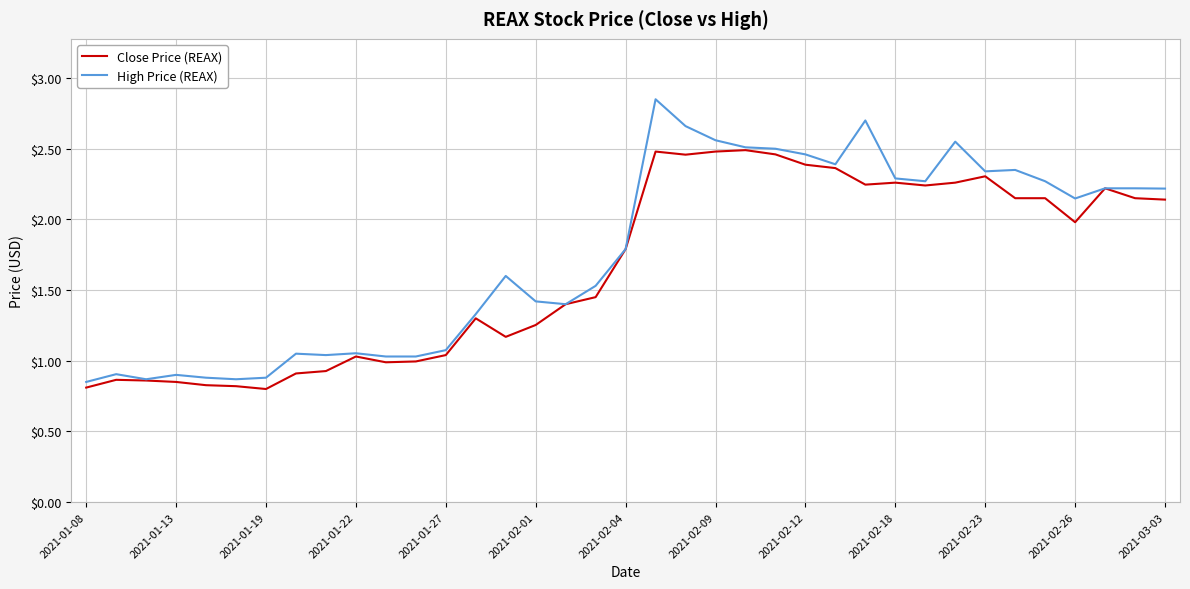

Rank the series by their maximum value, from lowest to highest.

Close Price (REAX), High Price (REAX)